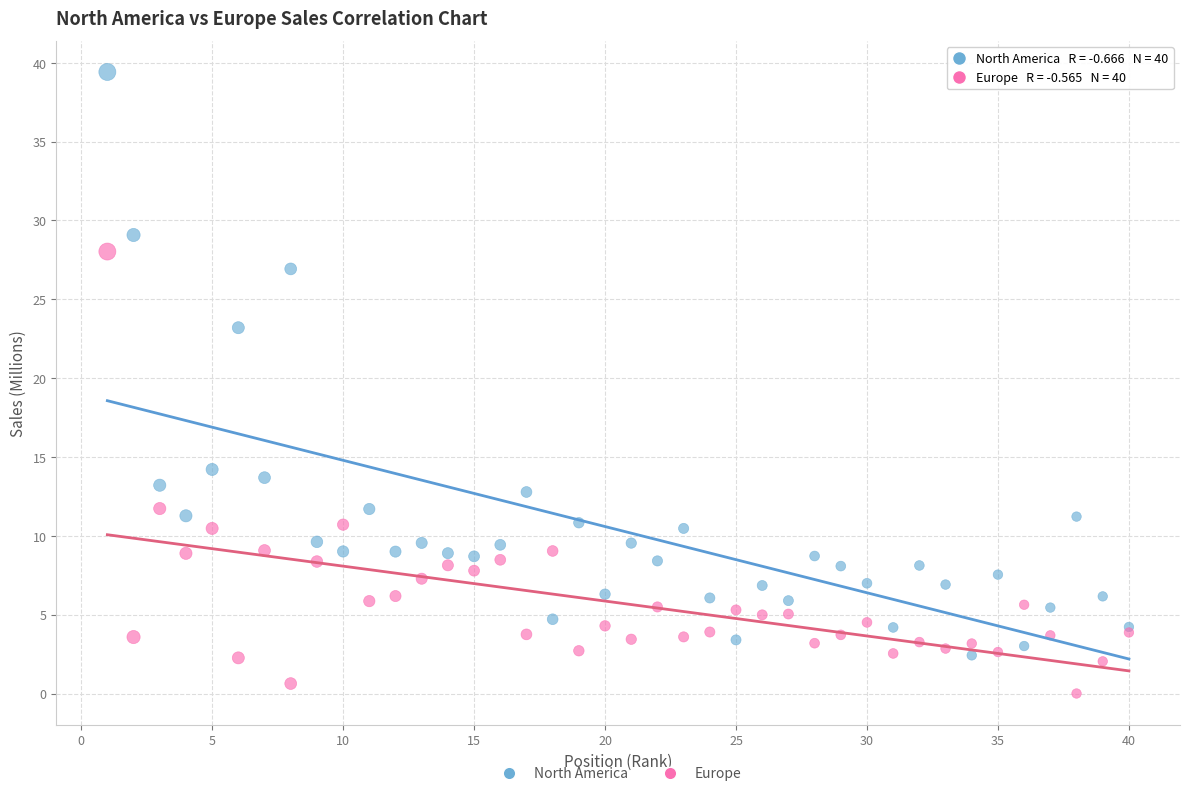

What are all the series names shown in the legend?

North America, Europe